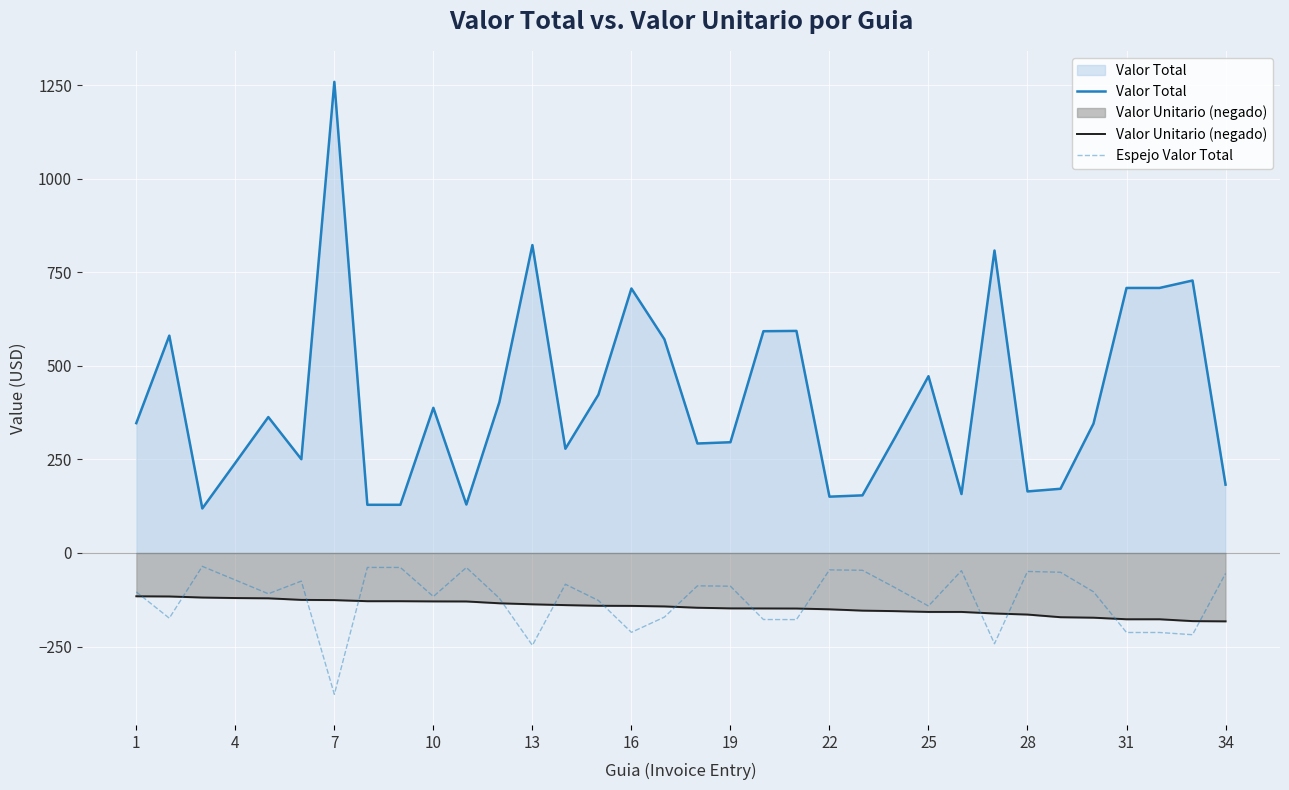

Which category has the lowest value in the Espejo Valor Total series?

7